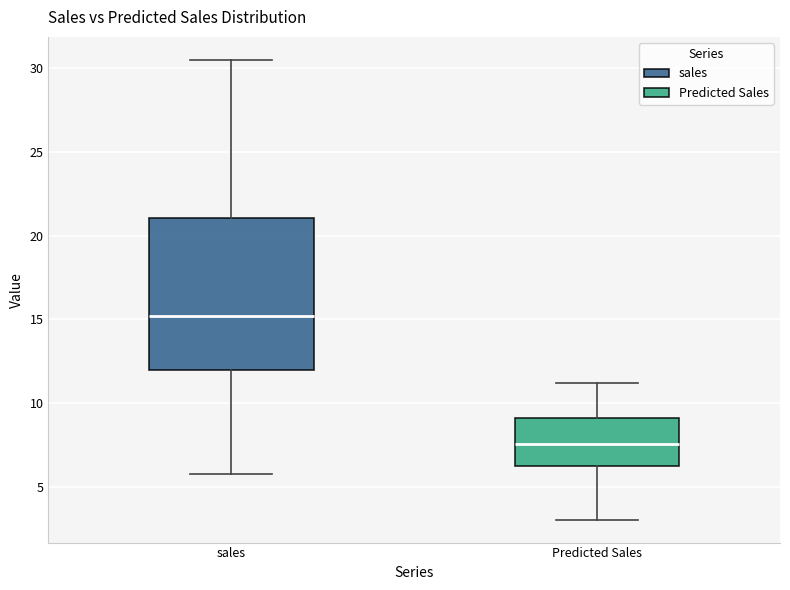

Which box is the tallest, from its lower edge to its upper edge?

sales